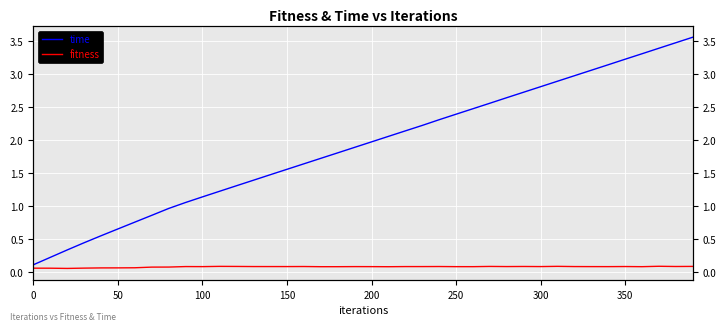

True or false: fitness and time cross at least once.

False